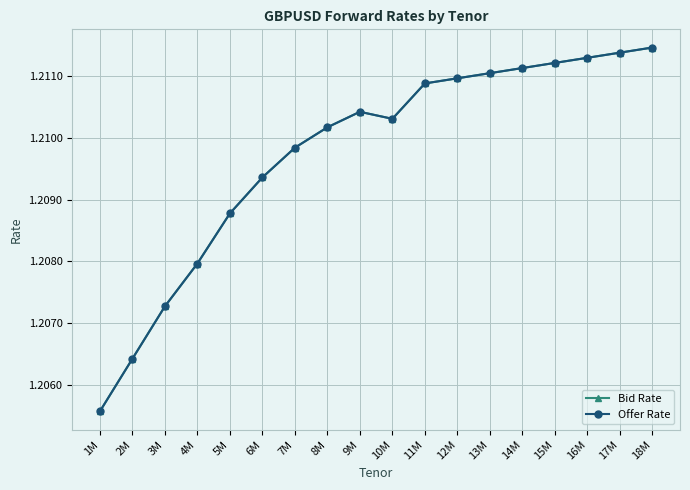

What are all the series names shown in the legend?

Bid Rate, Offer Rate